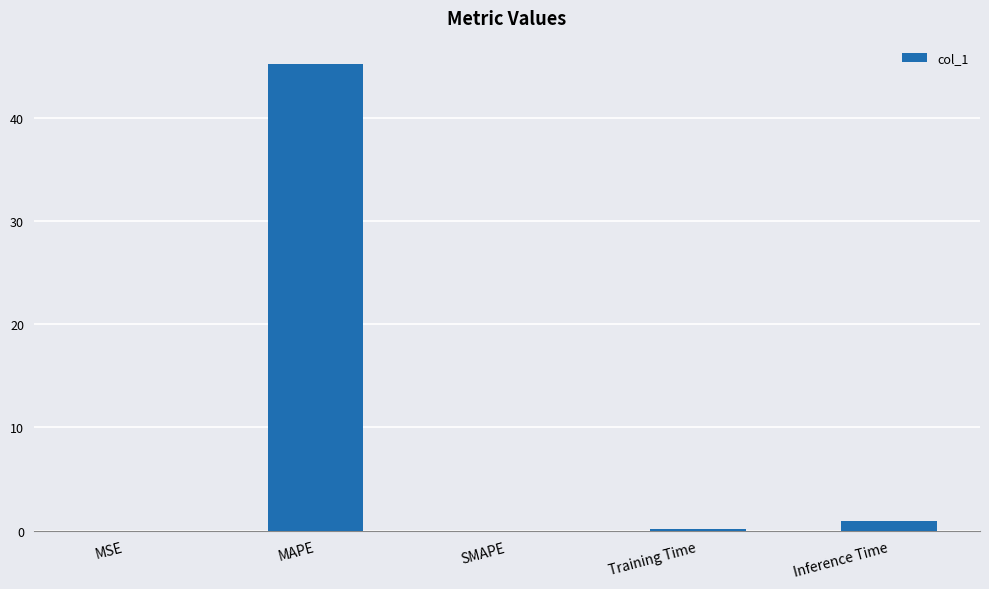

Which label corresponds to the largest value in the chart?

MAPE